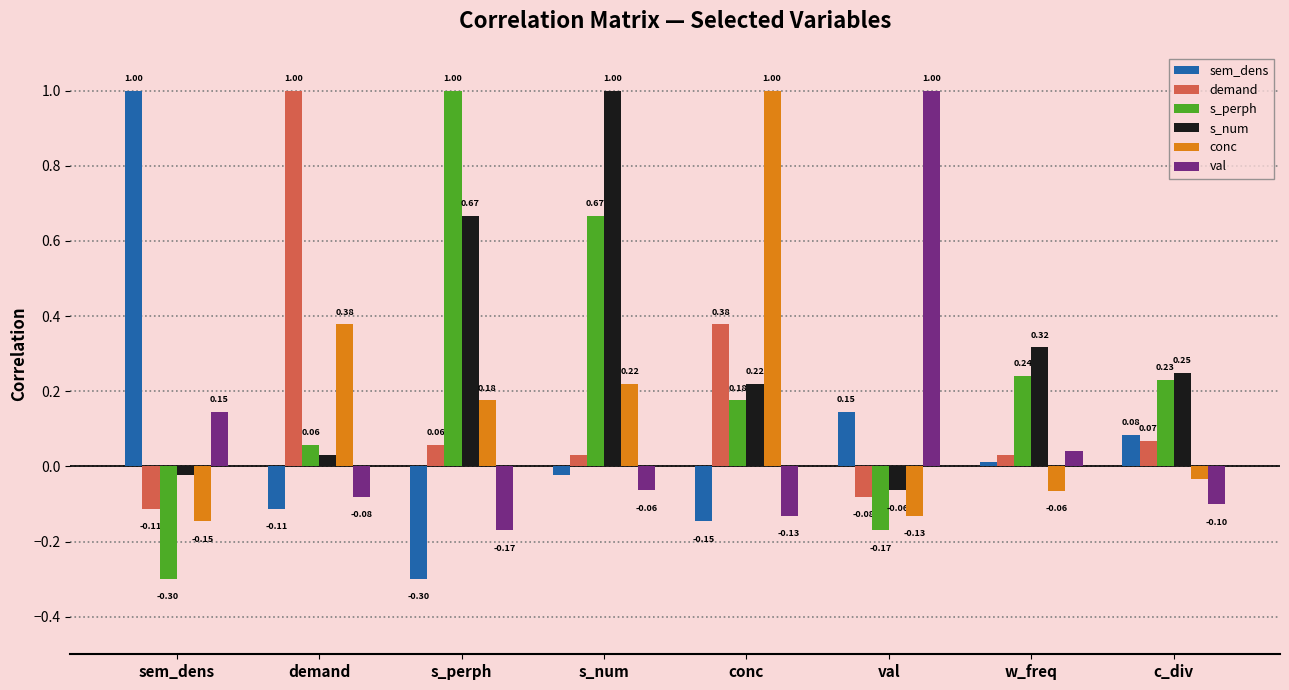

What position from the left is w_freq?

7